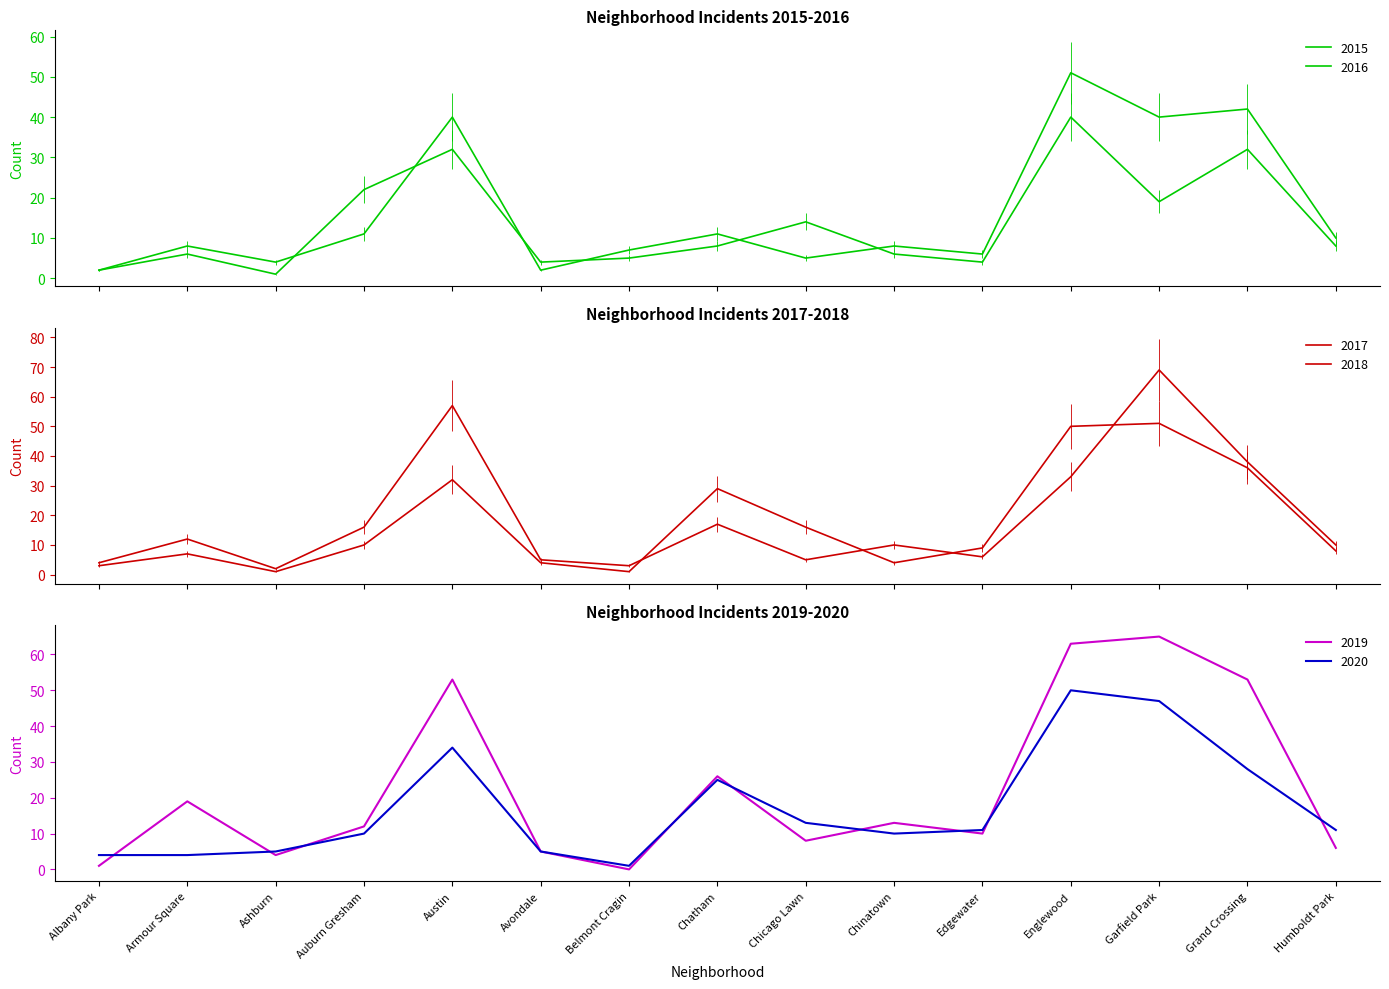

Which series changed the most between Belmont Cragin and Chicago Lawn?

2017